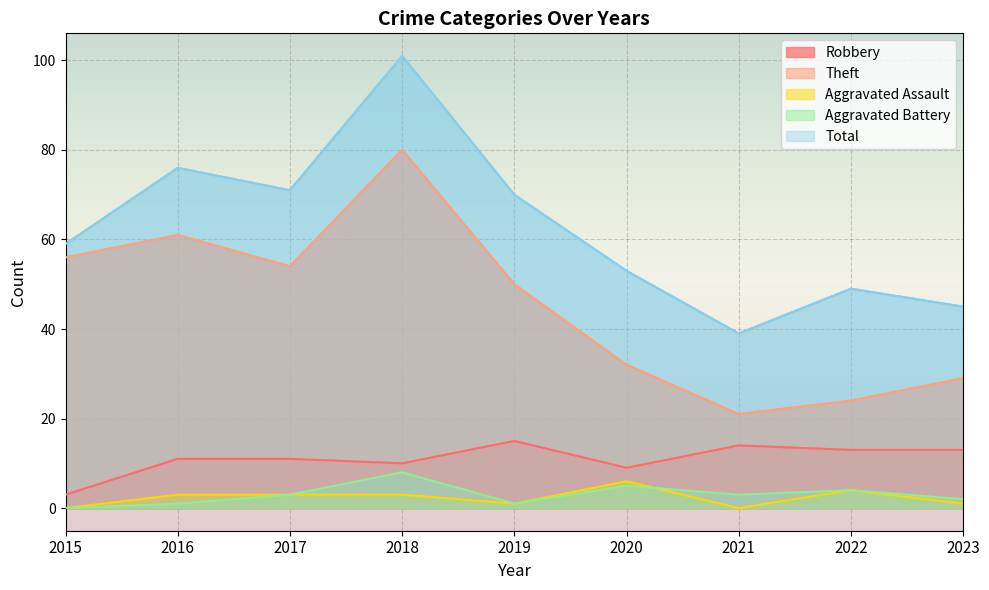

How many intersections are there between Aggravated Battery and Aggravated Assault?

1